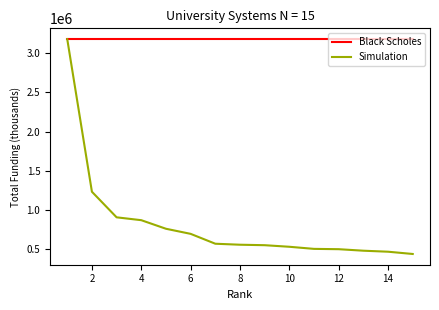

What is the maximum value shown in the chart?

3179367.5